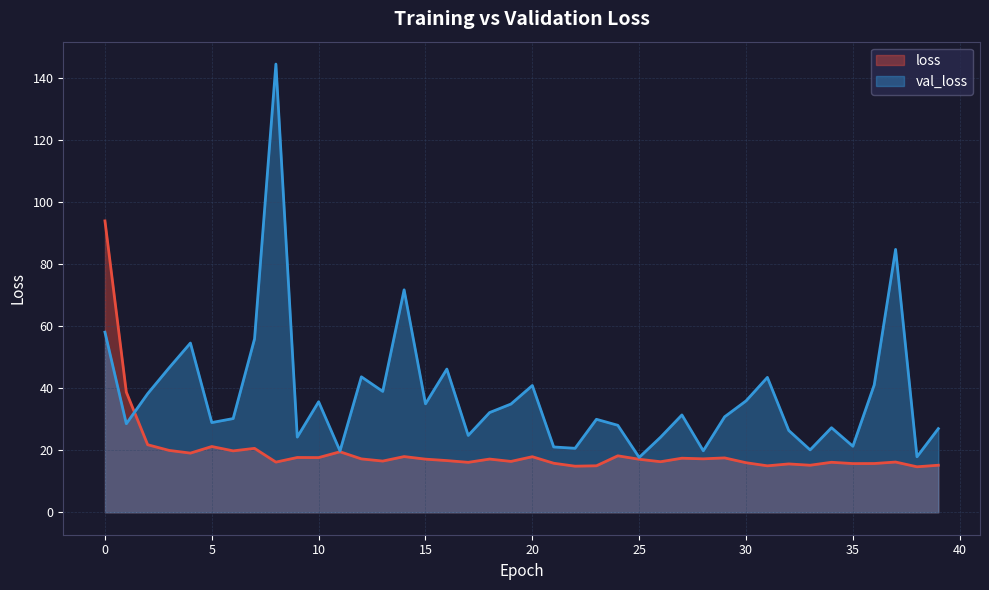

What is the sum of all loss values?

784.5